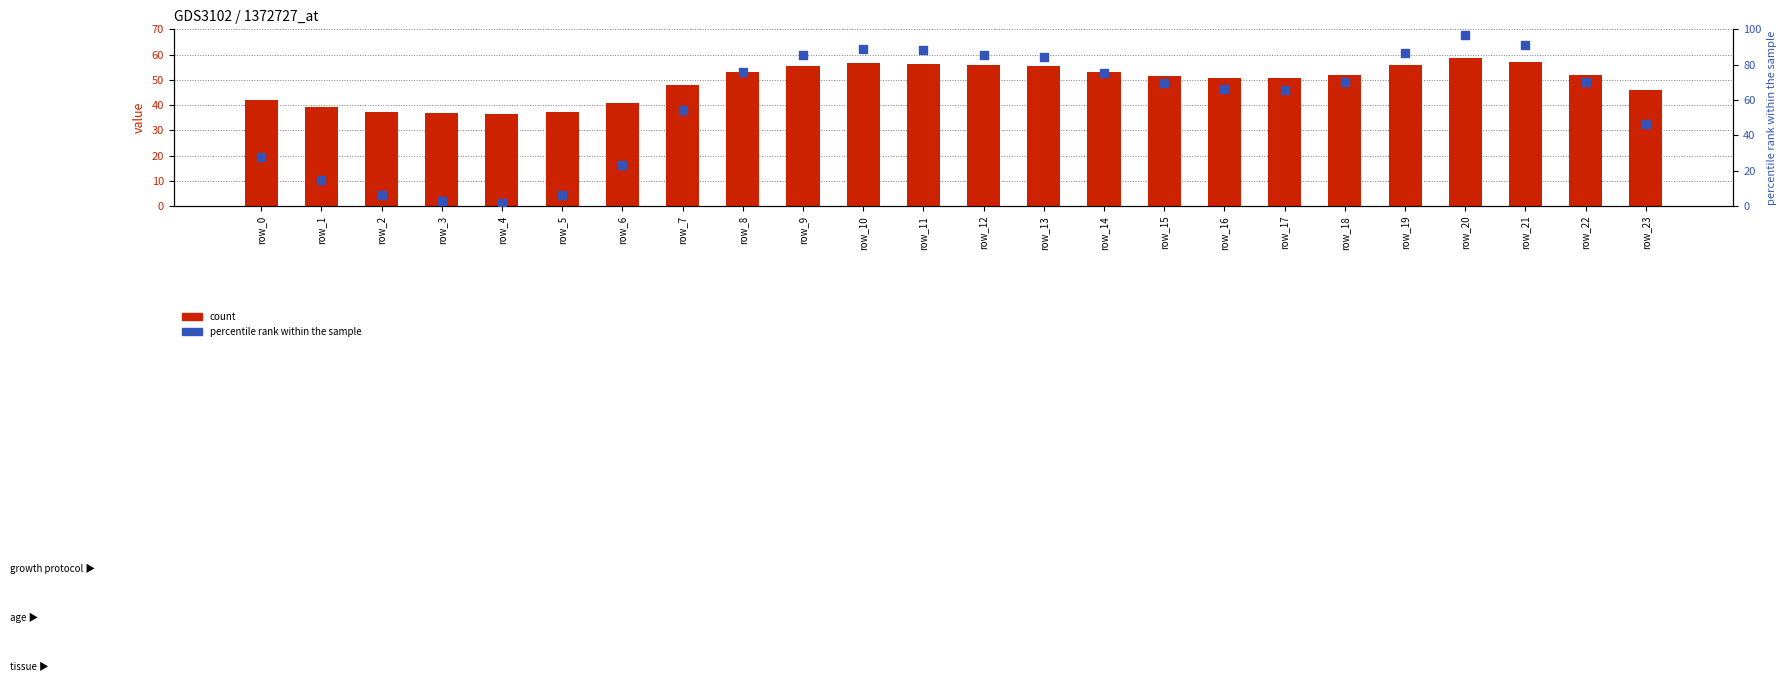

Which series reaches the minimum Y coordinate?

col_1 (percentile rank)